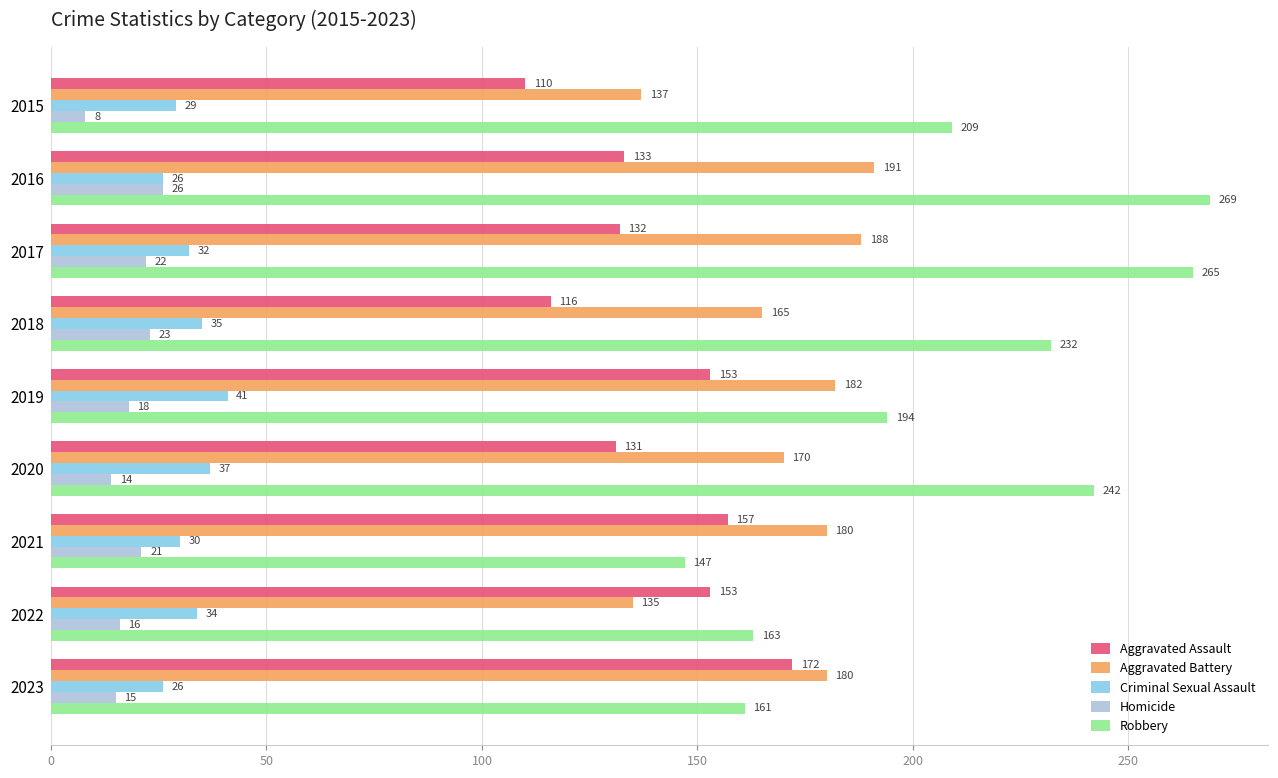

What is the average value of the Criminal Sexual Assault series?

32